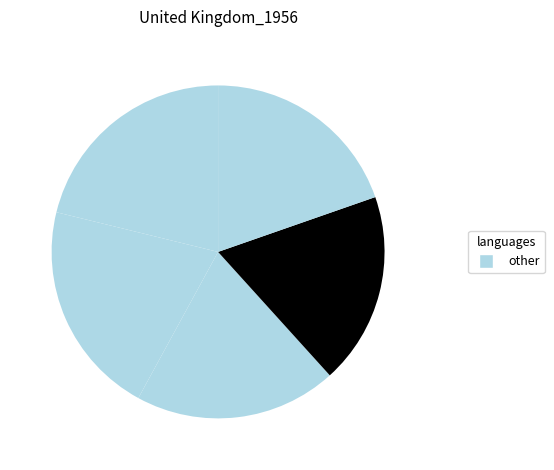

How many segments does this pie chart have?

5